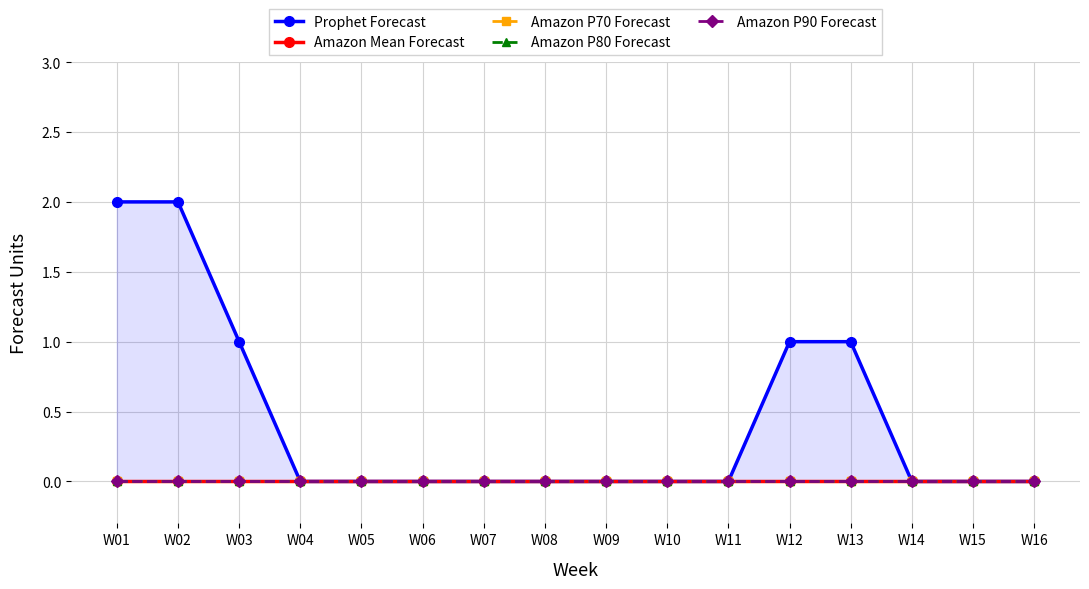

The Amazon P80 Forecast series shows 0 at W12. True or false?

True